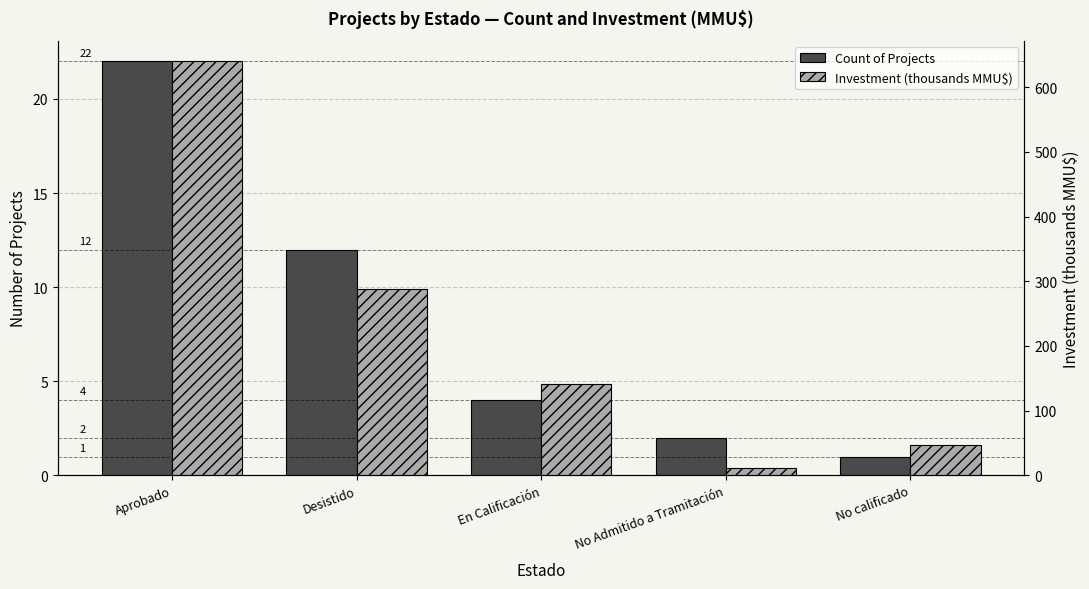

Does the chart contain stacked bars?

No